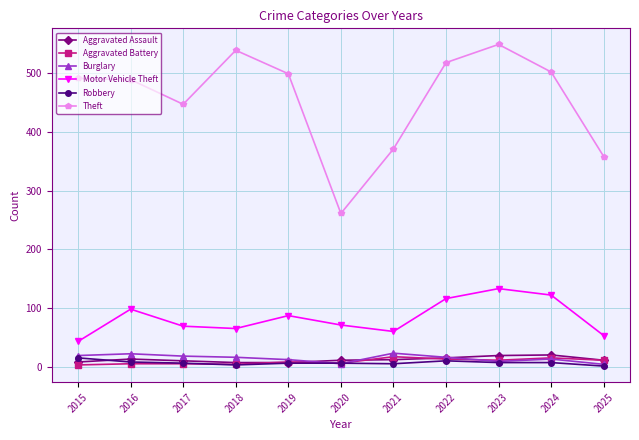

What is the lowest value of the Aggravated Assault series?

7